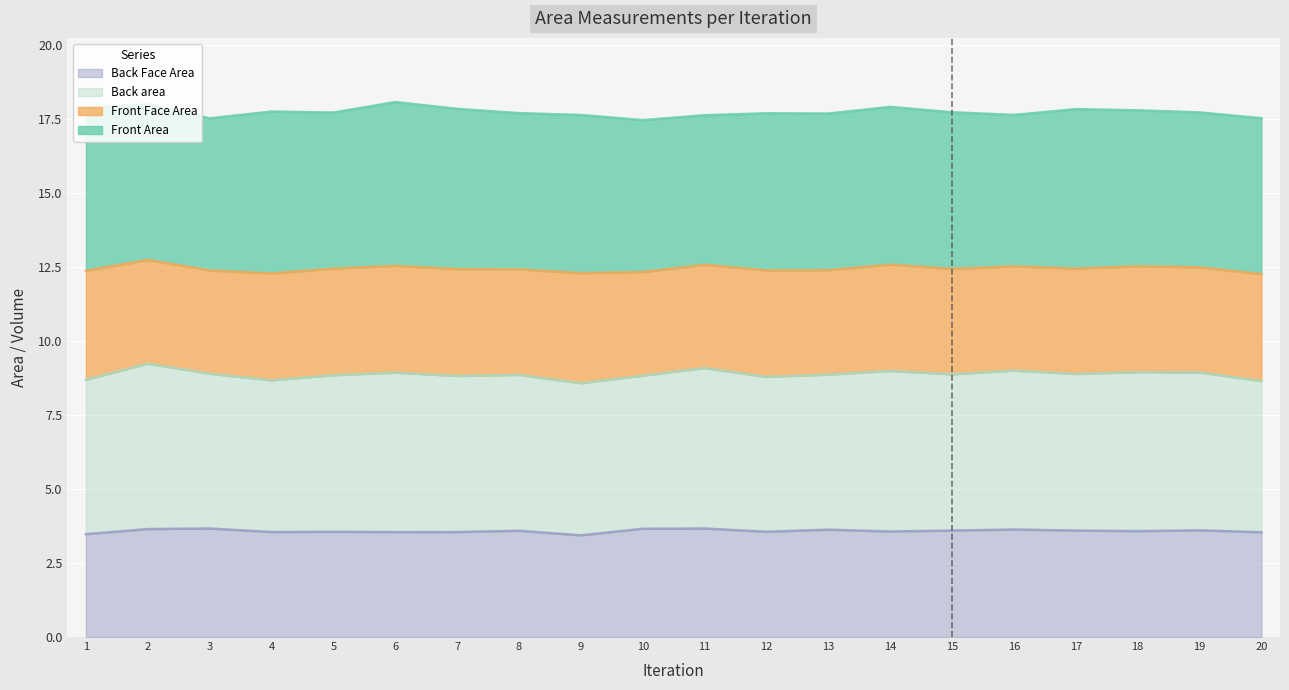

Count the number of categories in the chart.

20